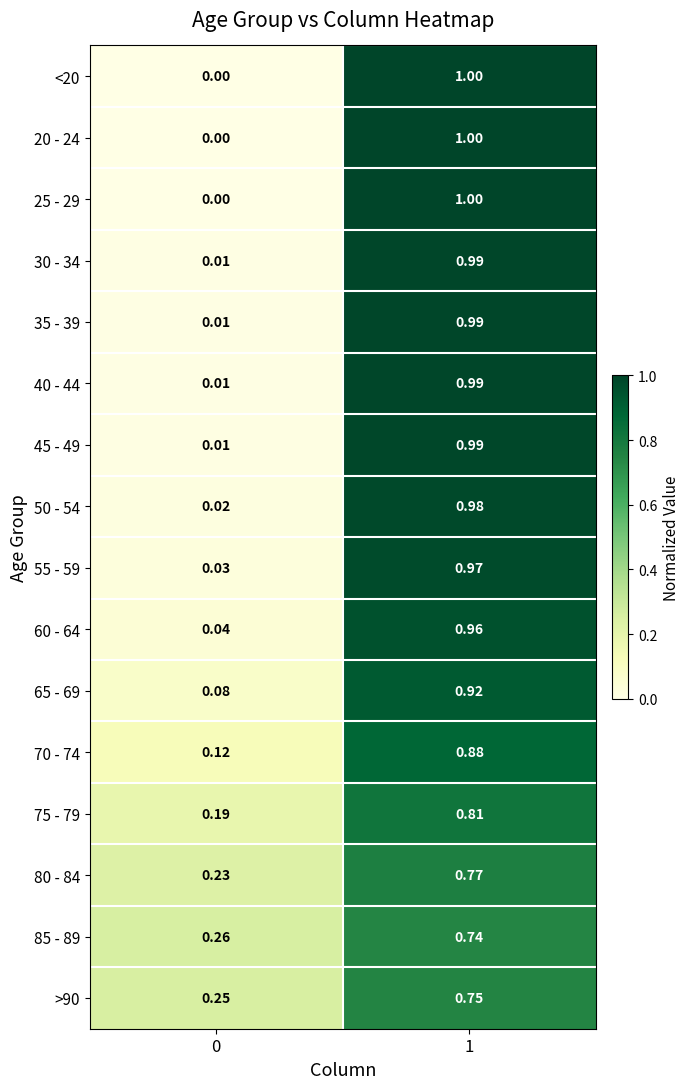

Is the value of 30 - 34 at 1 greater than the value of 70 - 74 at 0?

Yes